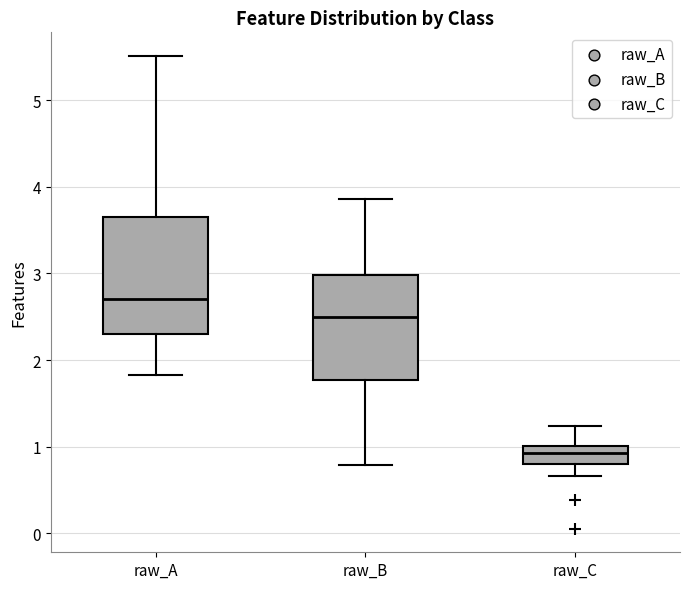

Where is the lower edge of the box for raw_A on the y-axis? The values are not printed on the chart, so give them approximately, as read against the axis.

2.3